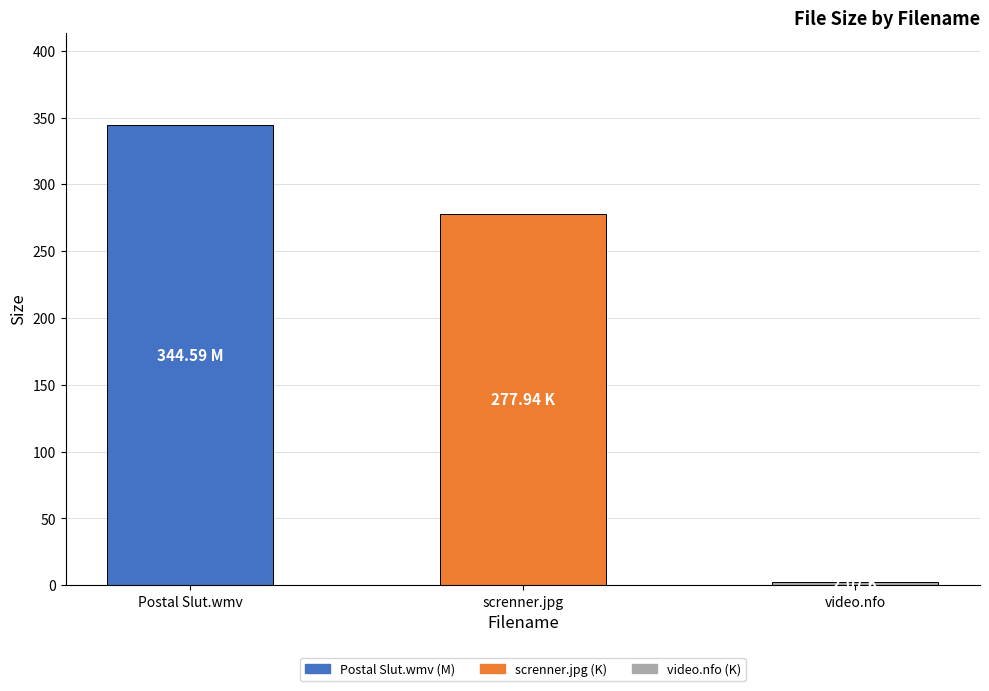

What is the change in value from screnner.jpg to video.nfo?

-275.9